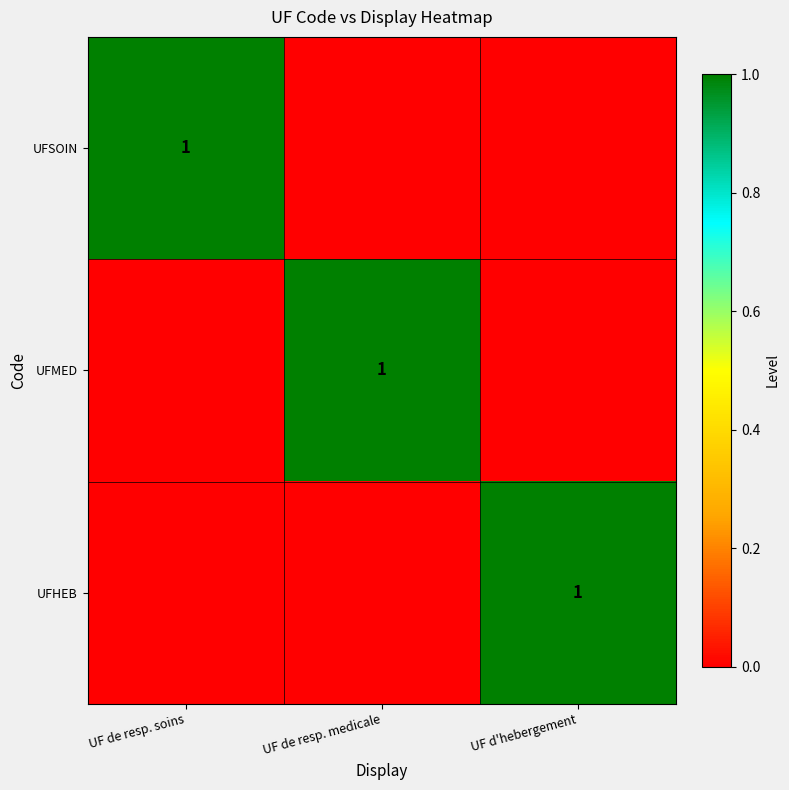

Which series has the widest spread of values?

UFSOIN